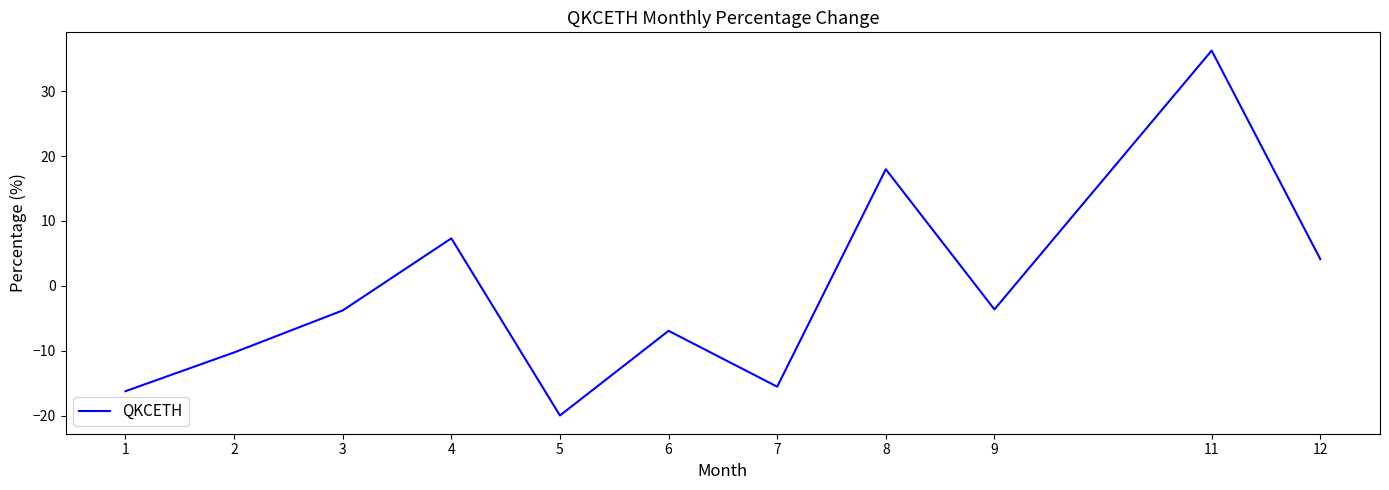

How many values are below zero?

7